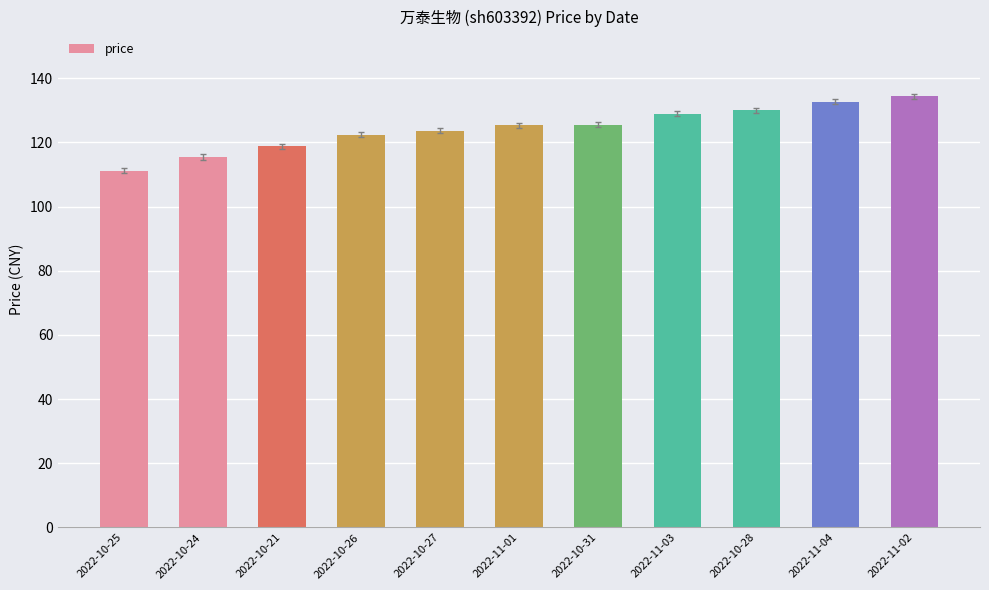

What is the label of the 11th bar from the left?

2022-11-02